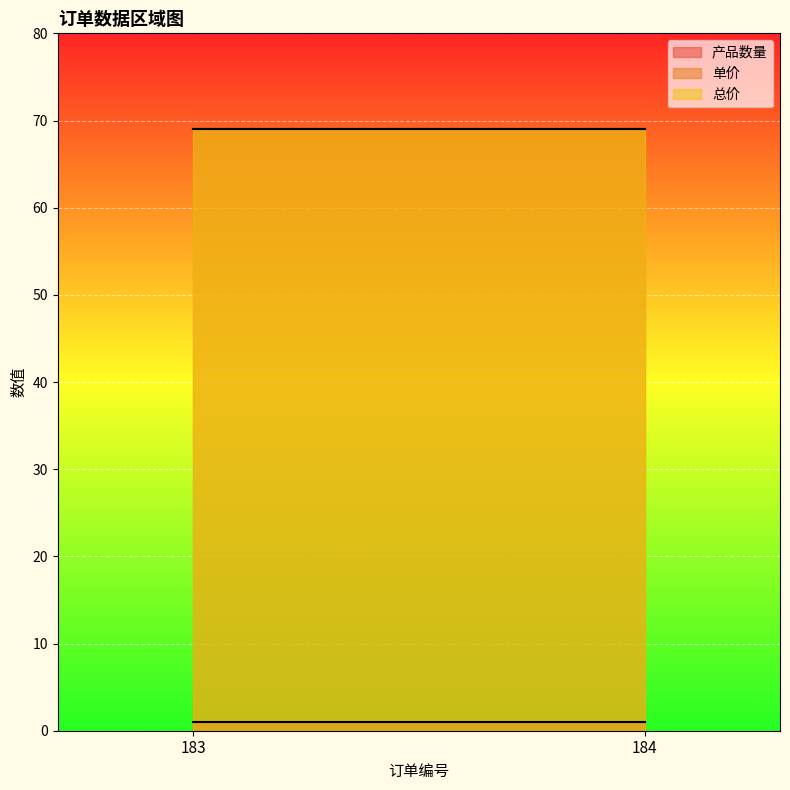

What is the approximate value of 总价 at 184?

69